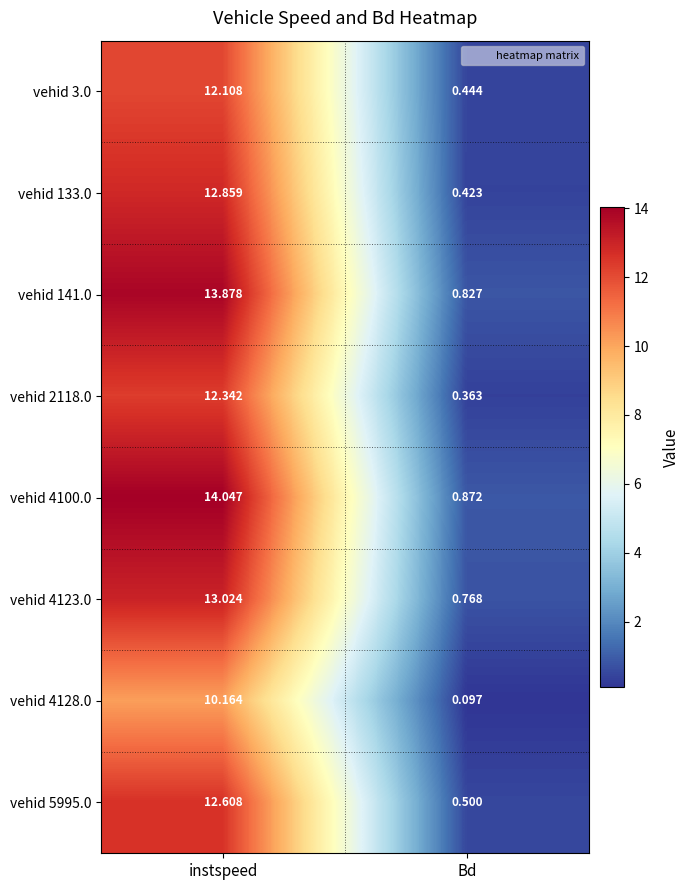

Which series has the largest total across all categories?

vehid 4100.0